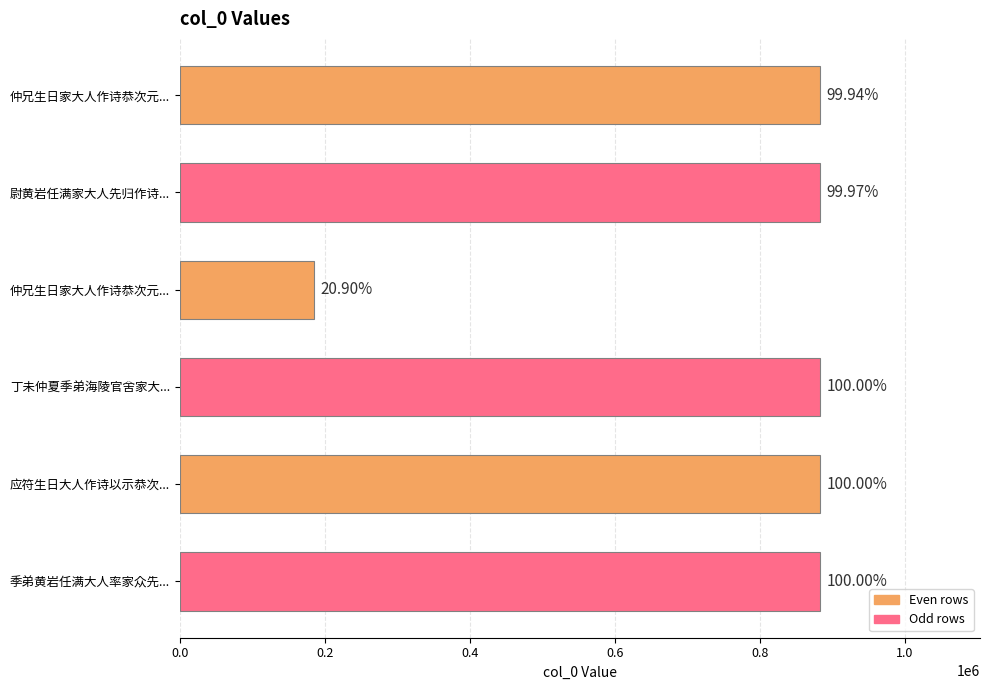

Does the chart contain any negative values?

No